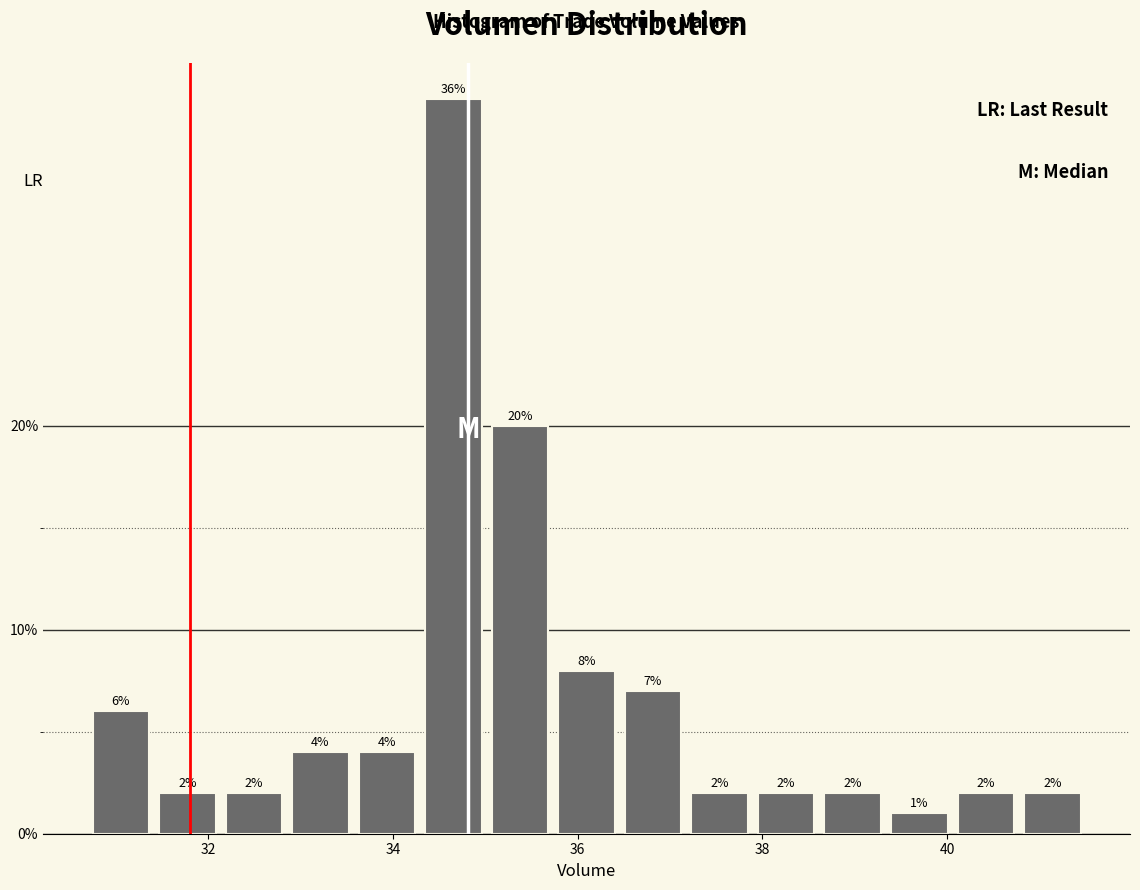

Around what value on the x-axis is the tallest bar? Give the approximate position of its centre, as read against the axis.

34.6